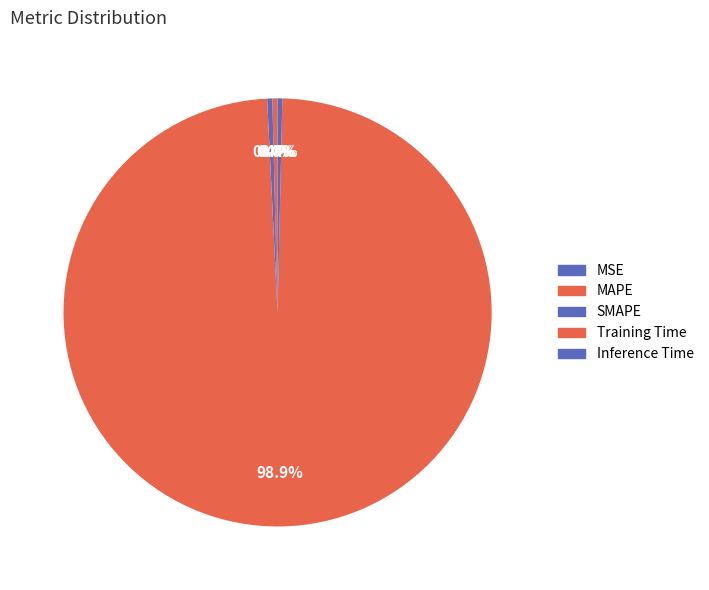

Does any single category account for the majority?

Yes